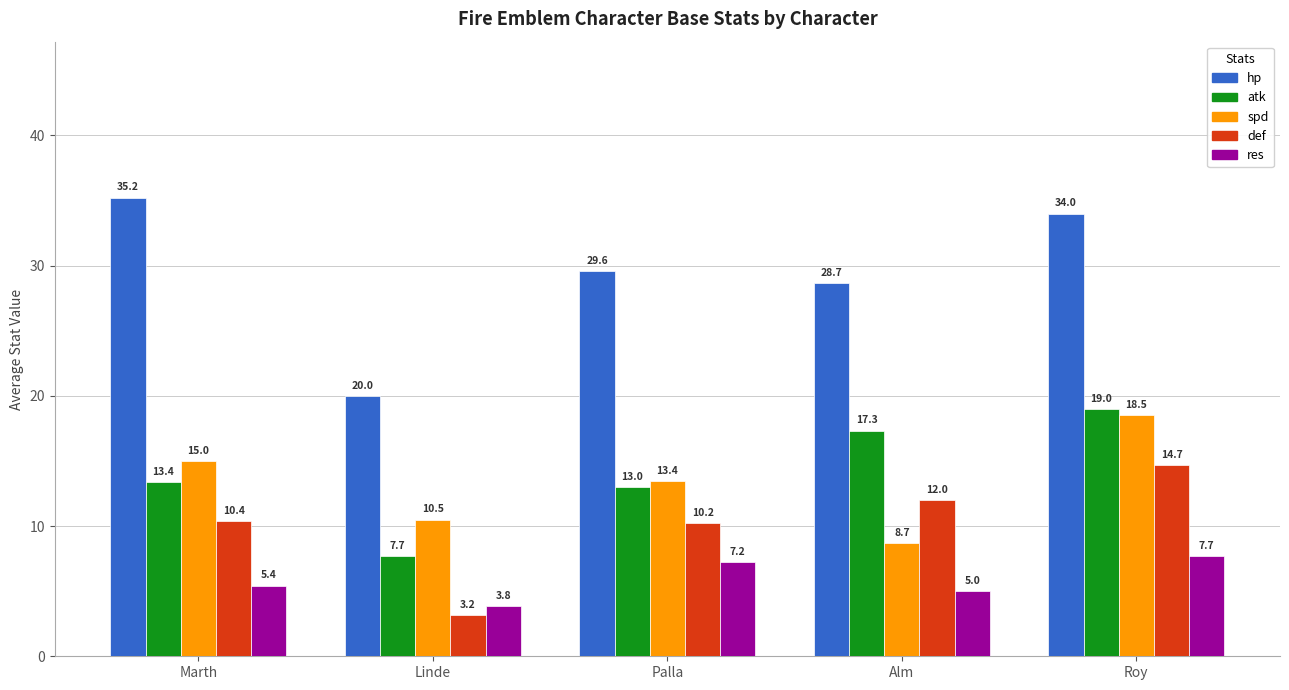

What position from the left is Roy?

5